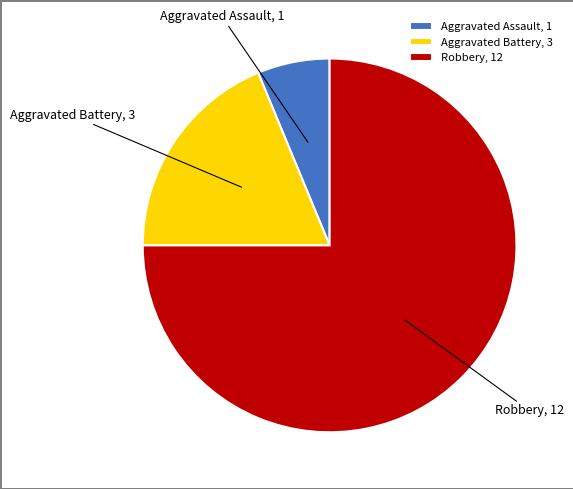

Rank the categories by value from highest to lowest.

Robbery, Aggravated Battery, Aggravated Assault